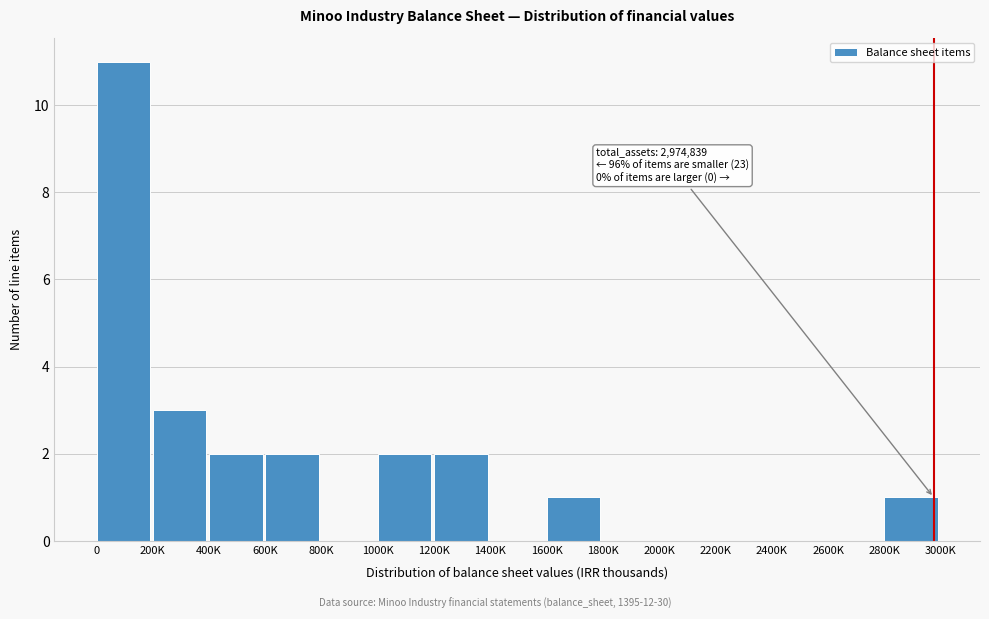

Reading left to right, list all the values displayed in this chart.

0=11	200K=3	400K=2	600K=2	800K=0	1000K=2	1200K=2	1400K=0	1600K=1	1800K=0	2000K=0	2200K=0	2400K=0	2600K=0	2800K=1